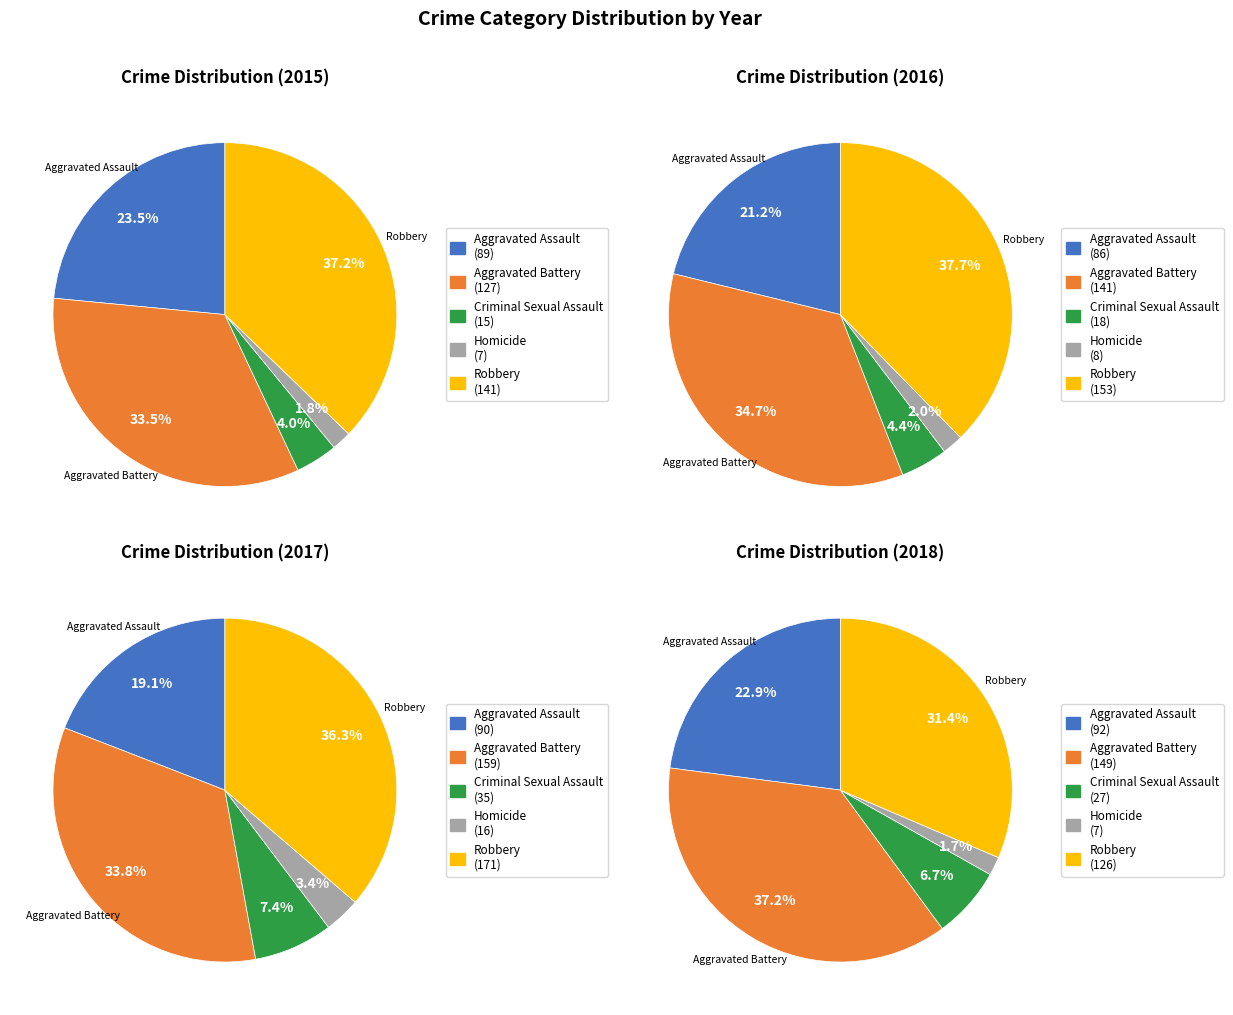

How many segments does this pie chart have?

5